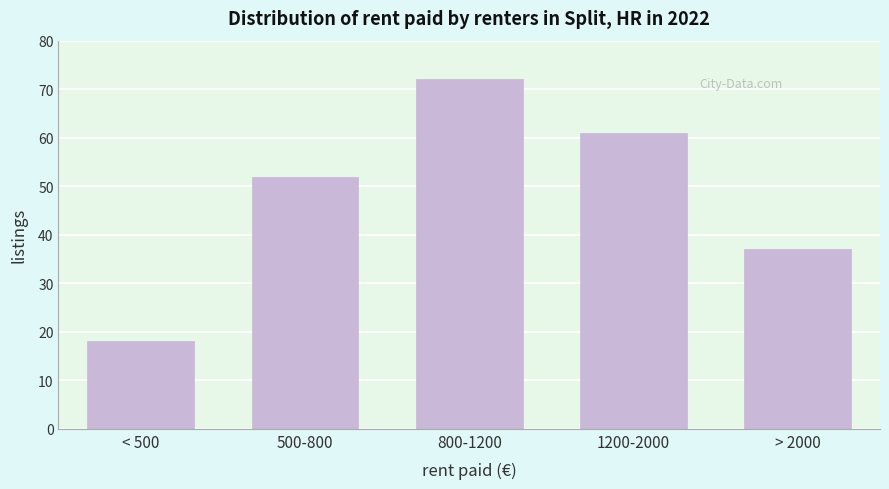

Reading left to right, transcribe all the data shown in this chart.

18	52	72	61	37